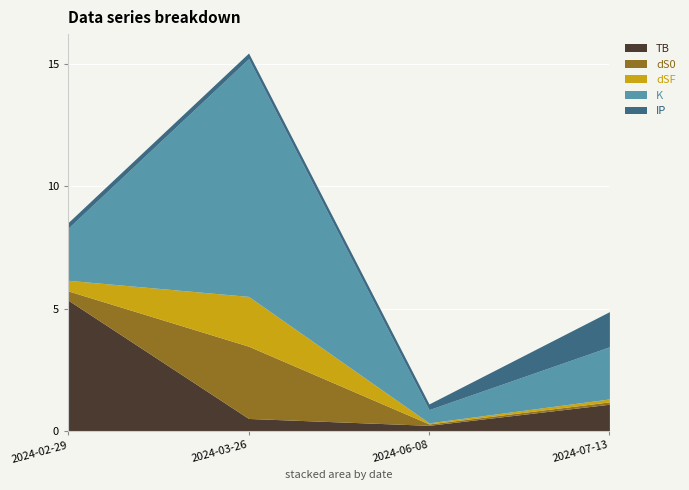

What are all the series names shown in the legend?

TB, dS0, dSF, K, IP